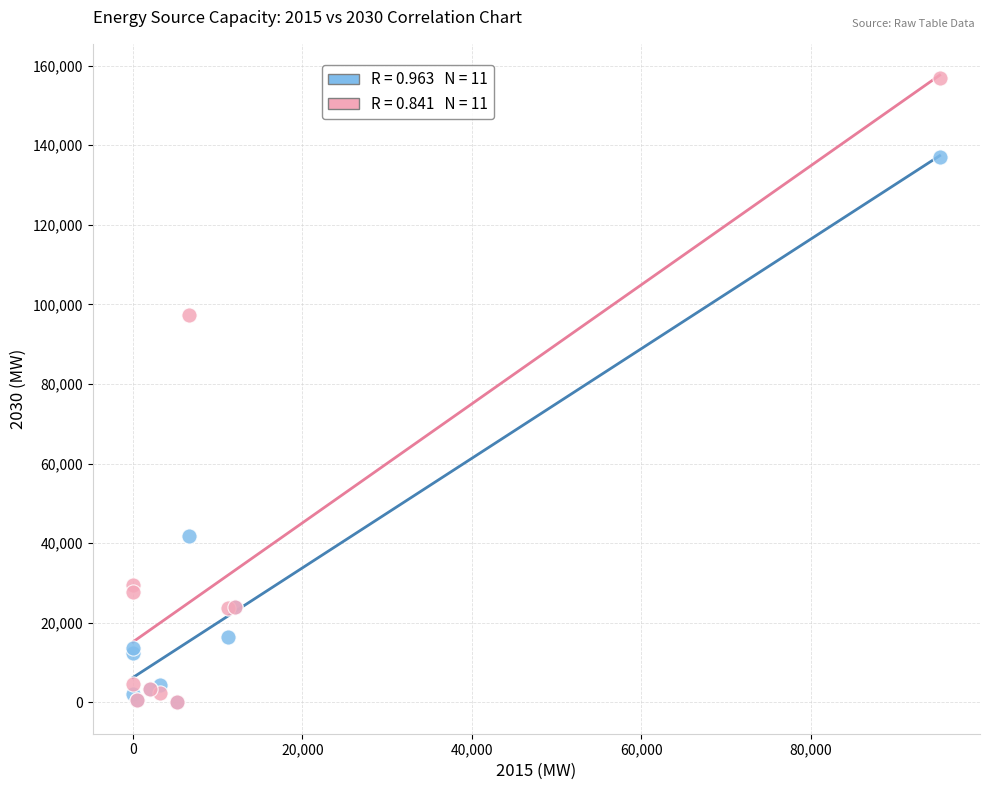

Across all series, what Y value is closest to 78468?

97291